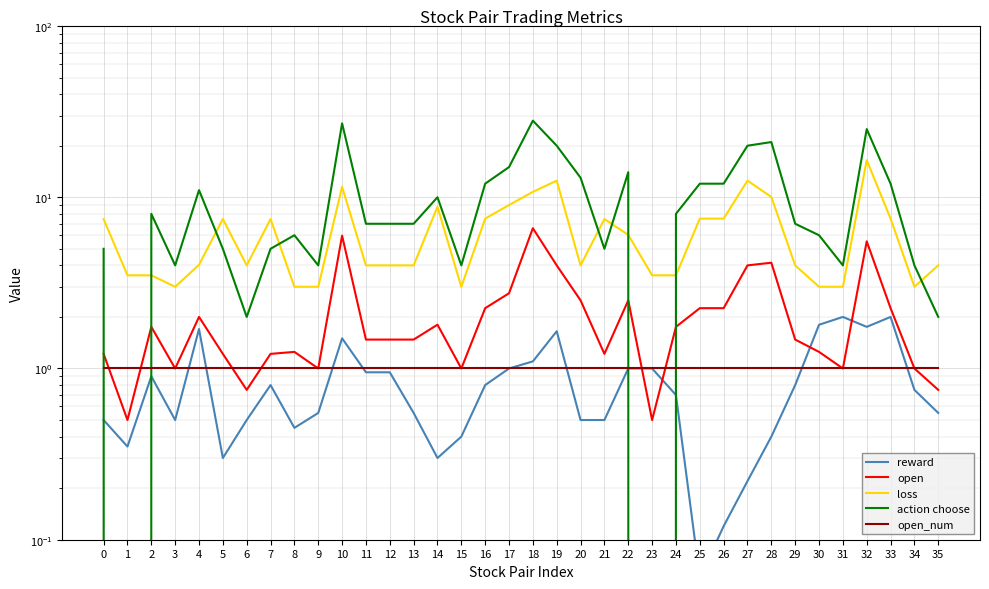

Rank the series at 21 from lowest to highest value.

reward, open_num, open, action choose, loss